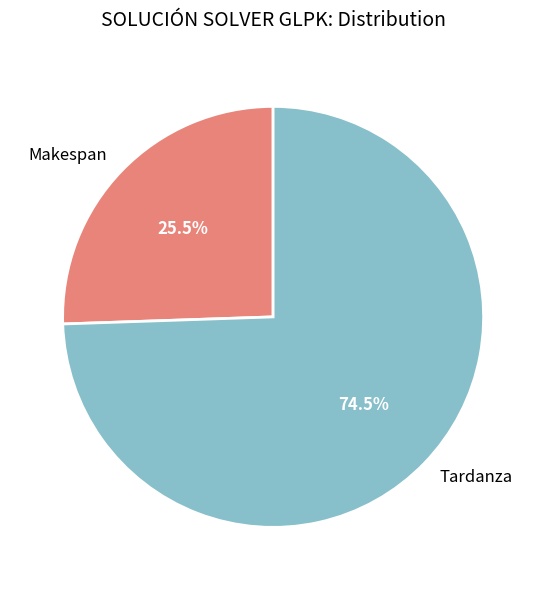

What is the ratio of the value at Tardanza to the value at Makespan?

2.9